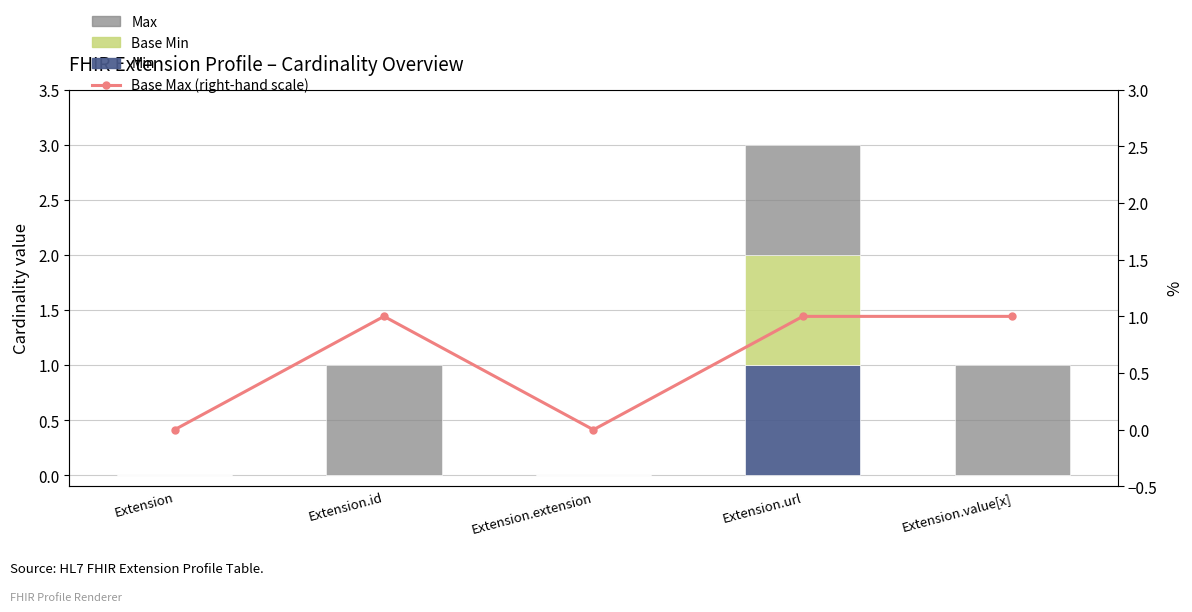

Which category has the highest value across all series?

Extension.url